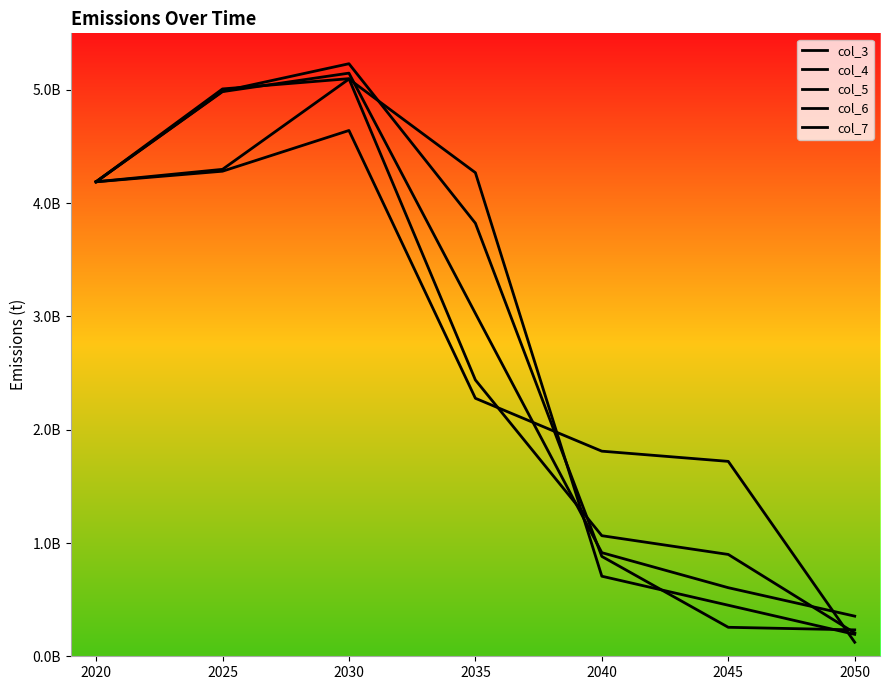

Does the chart have visible grid lines?

No